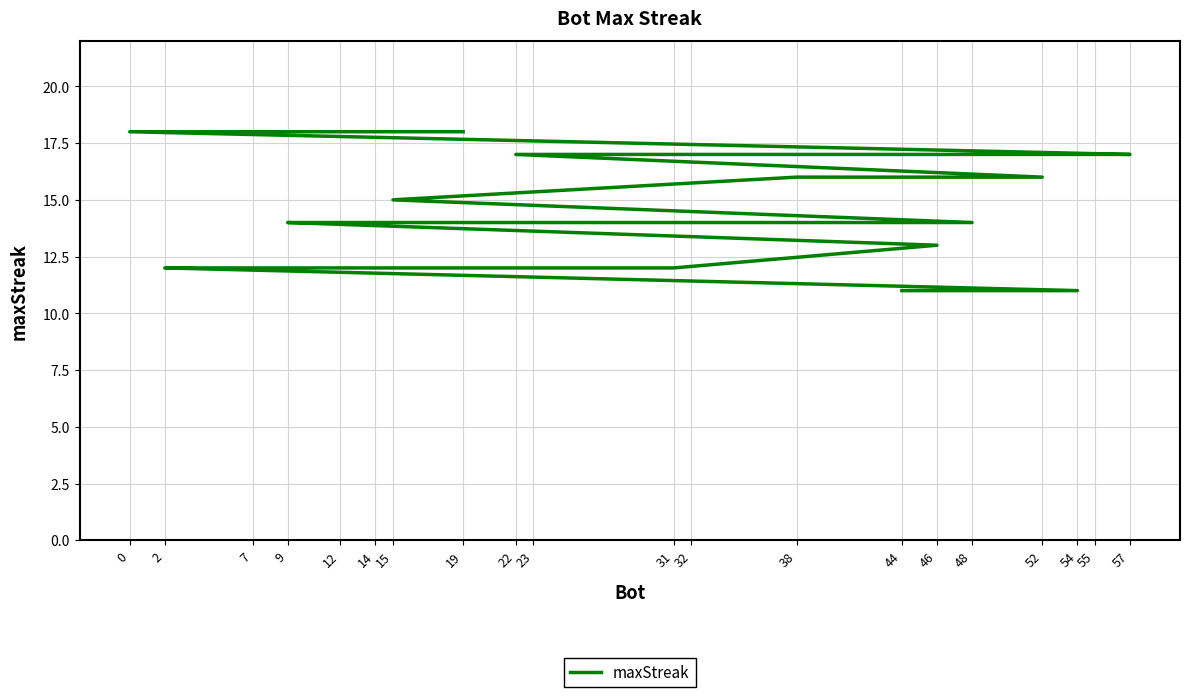

Does the chart have visible grid lines?

Yes